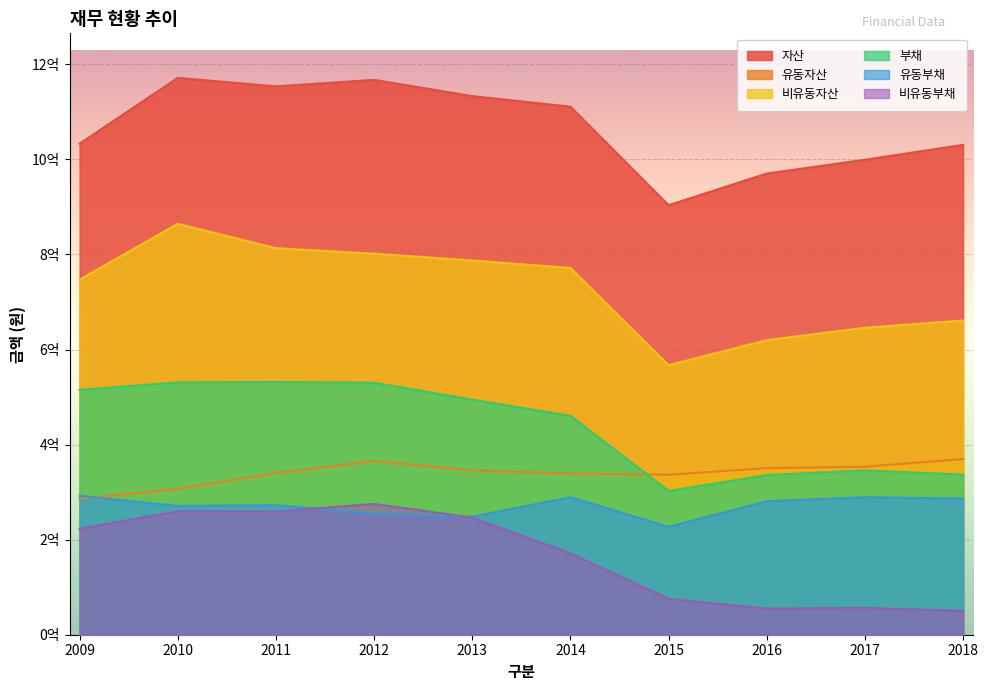

Does the chart display data point markers on the line(s)?

No